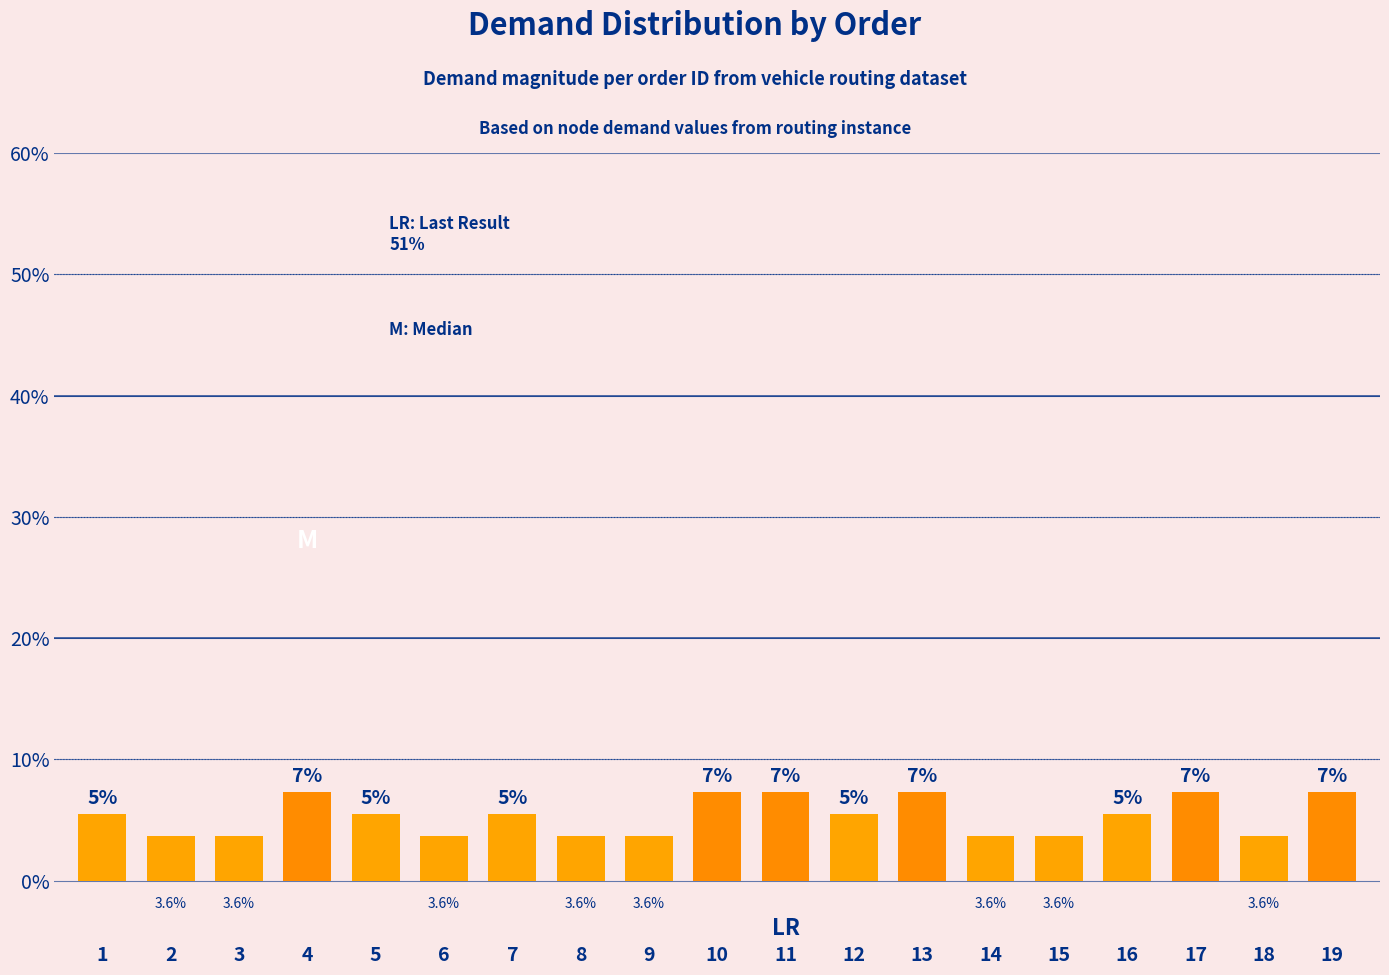

Does the chart contain stacked bars?

No